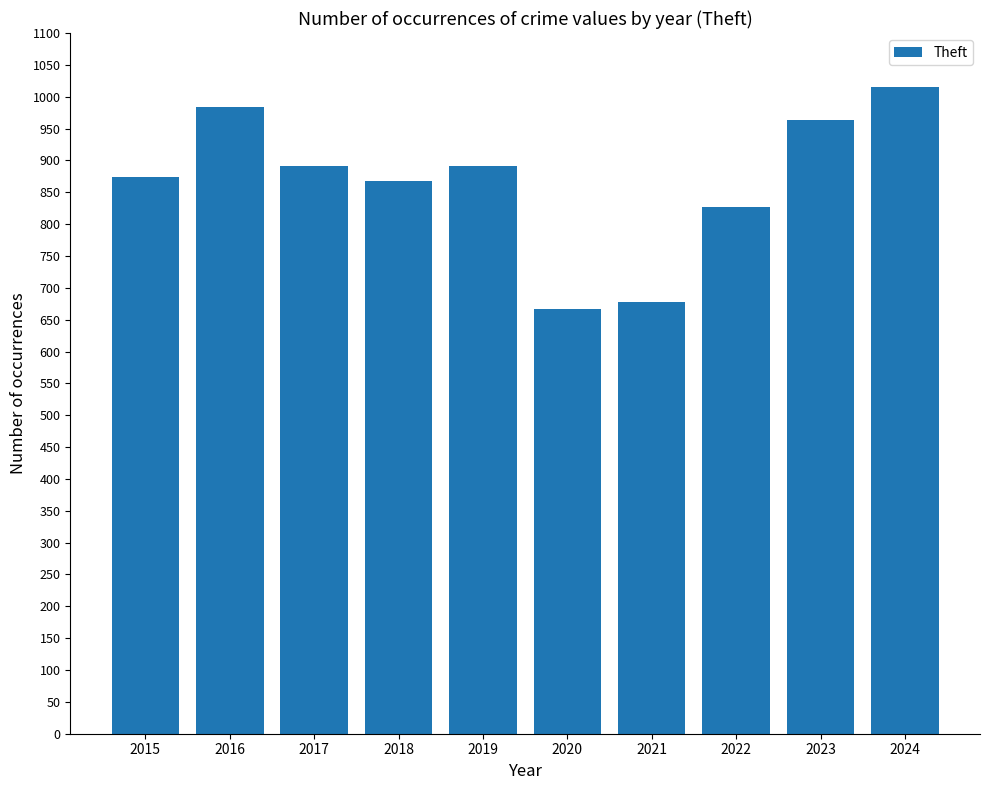

What is the difference between the values at 2017 and 2019?

1